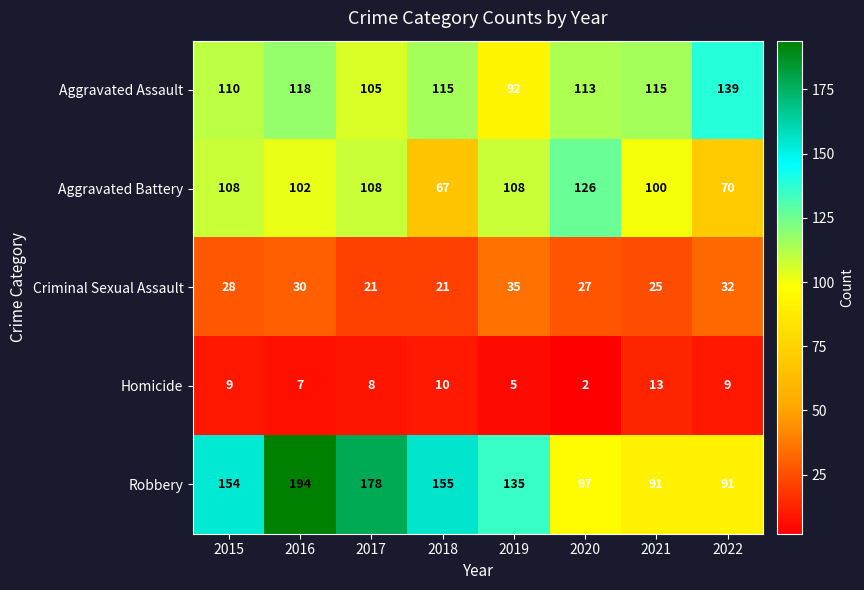

Rank the series at 2015 from lowest to highest value.

Homicide, Criminal Sexual Assault, Aggravated Battery, Aggravated Assault, Robbery